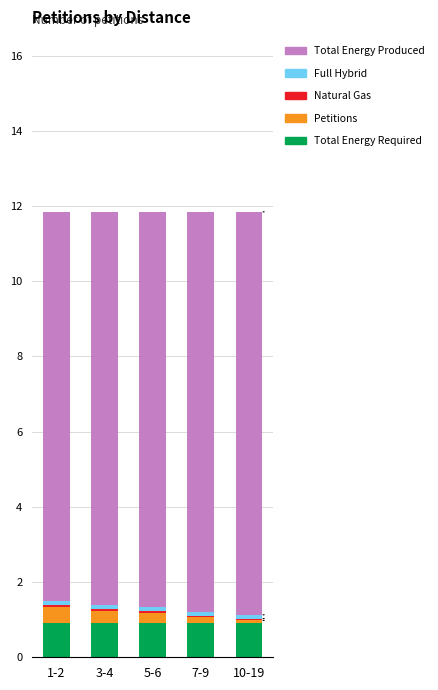

What is the average value of the Total Energy Required series?

0.9